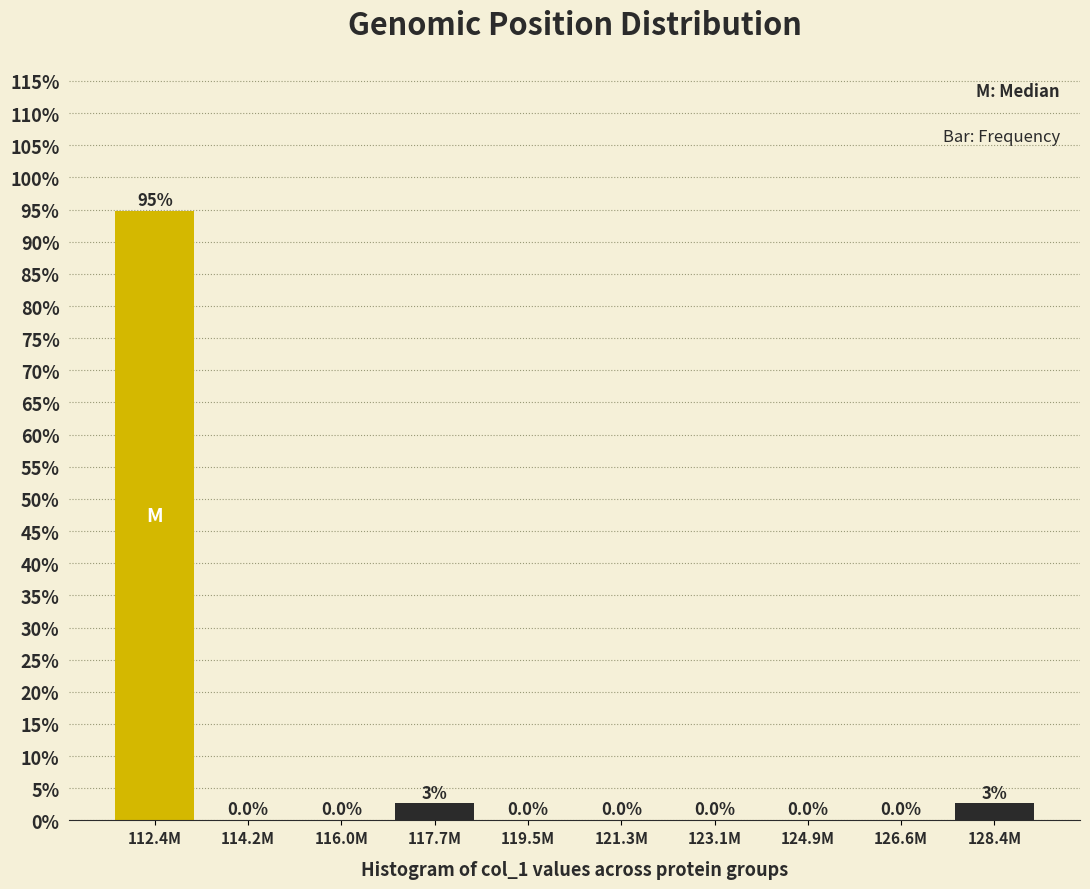

What is the maximum value shown in the chart?

94.7